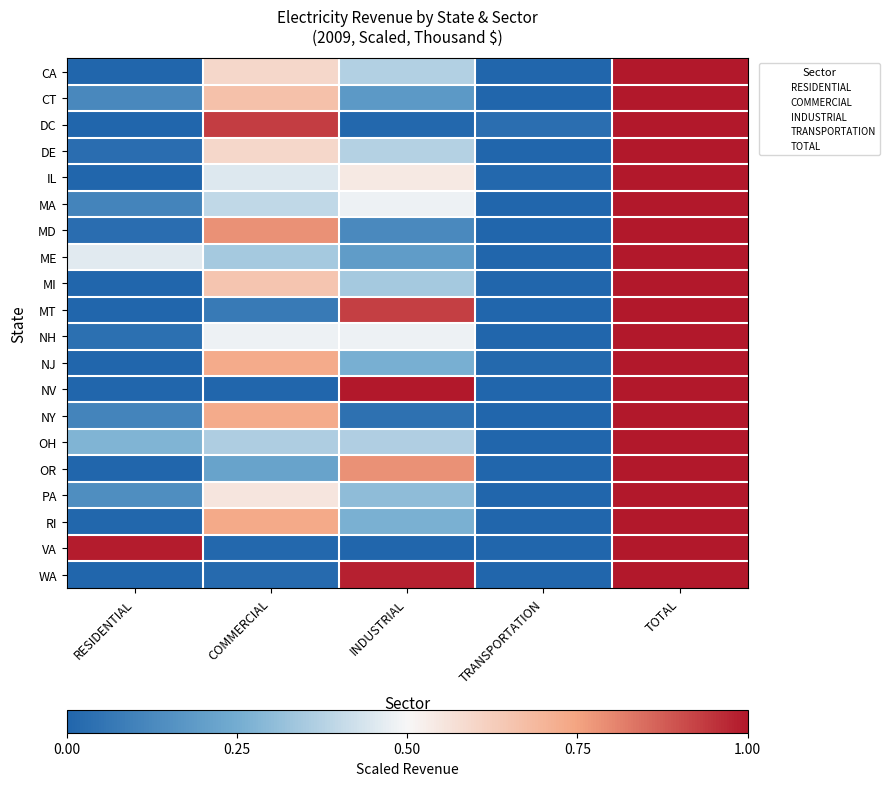

Rank the series by their maximum value, from highest to lowest.

CA, CT, DC, DE, IL, MA, MD, ME, MI, MT, NH, NJ, NV, NY, OH, OR, PA, RI, VA, WA